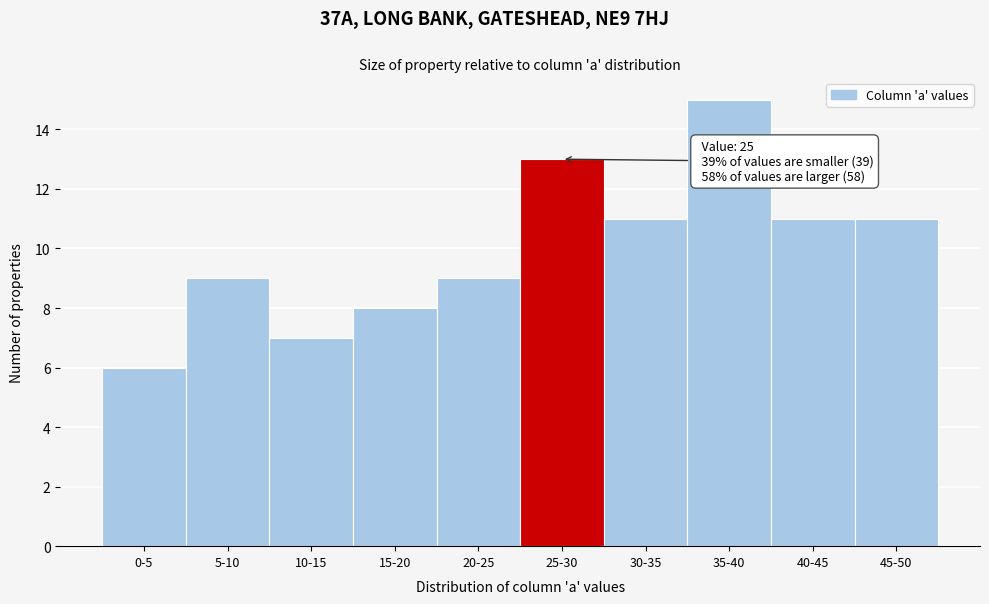

Reading left to right, what are all the values shown in this chart?

0-5=6	5-10=9	10-15=7	15-20=8	20-25=9	25-30=13	30-35=11	35-40=15	40-45=11	45-50=11